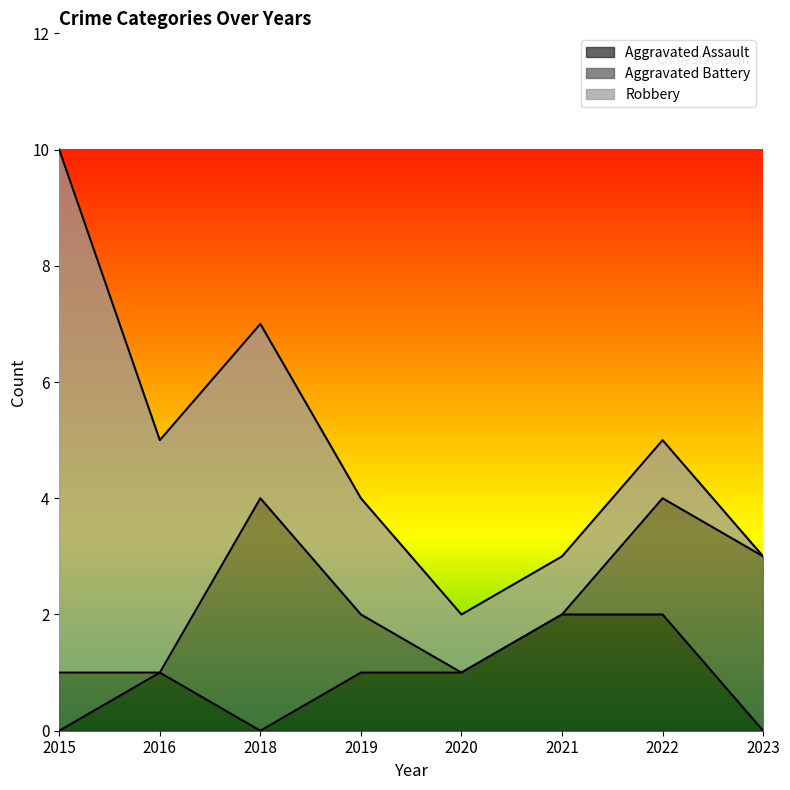

True or false: Robbery and Aggravated Battery cross at least once.

True